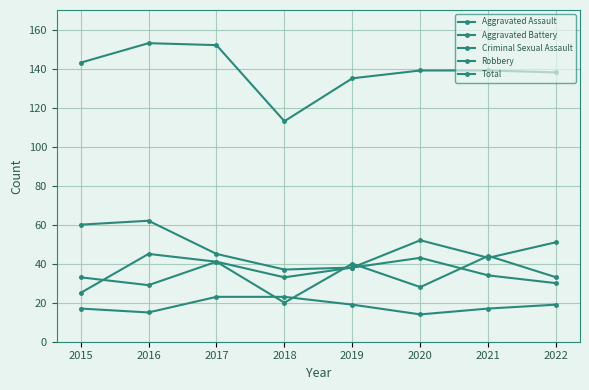

The Aggravated Assault series shows 43 at 2022. True or false?

False